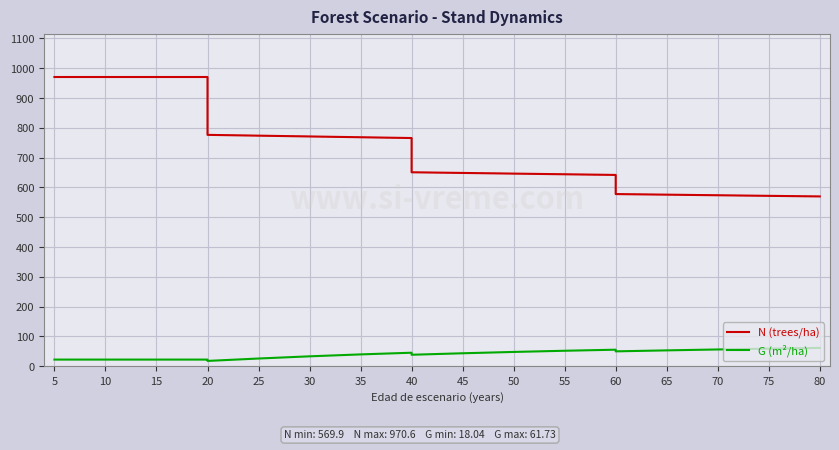

True or false: N (trees/ha) and G (m²/ha) cross at least once.

False